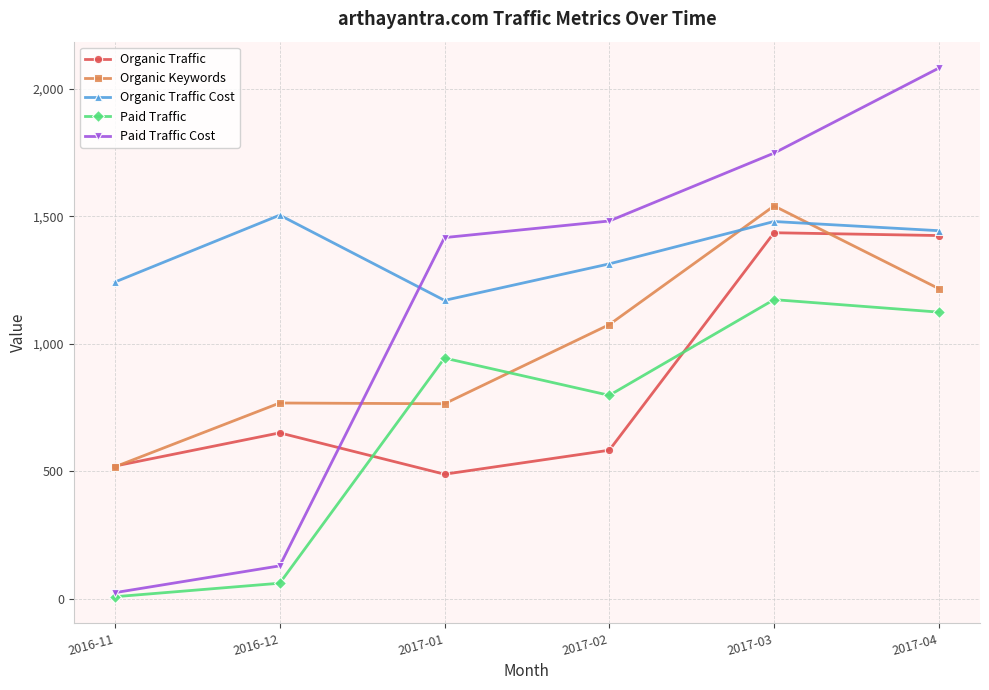

How many times do Paid Traffic Cost and Organic Keywords cross each other?

1